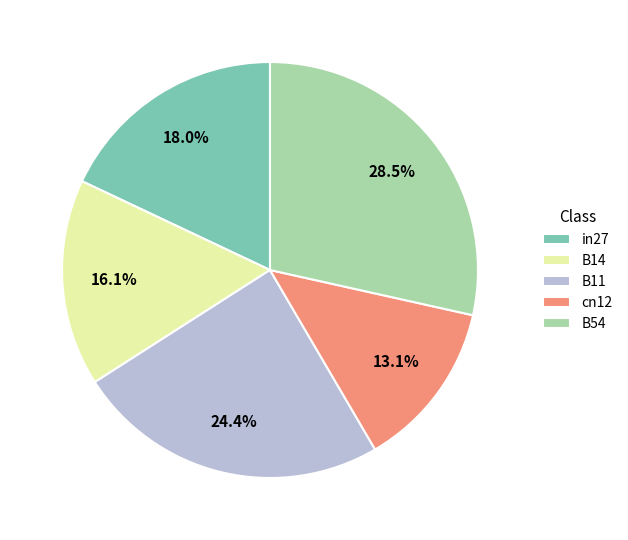

Is there a majority slice in this chart?

No